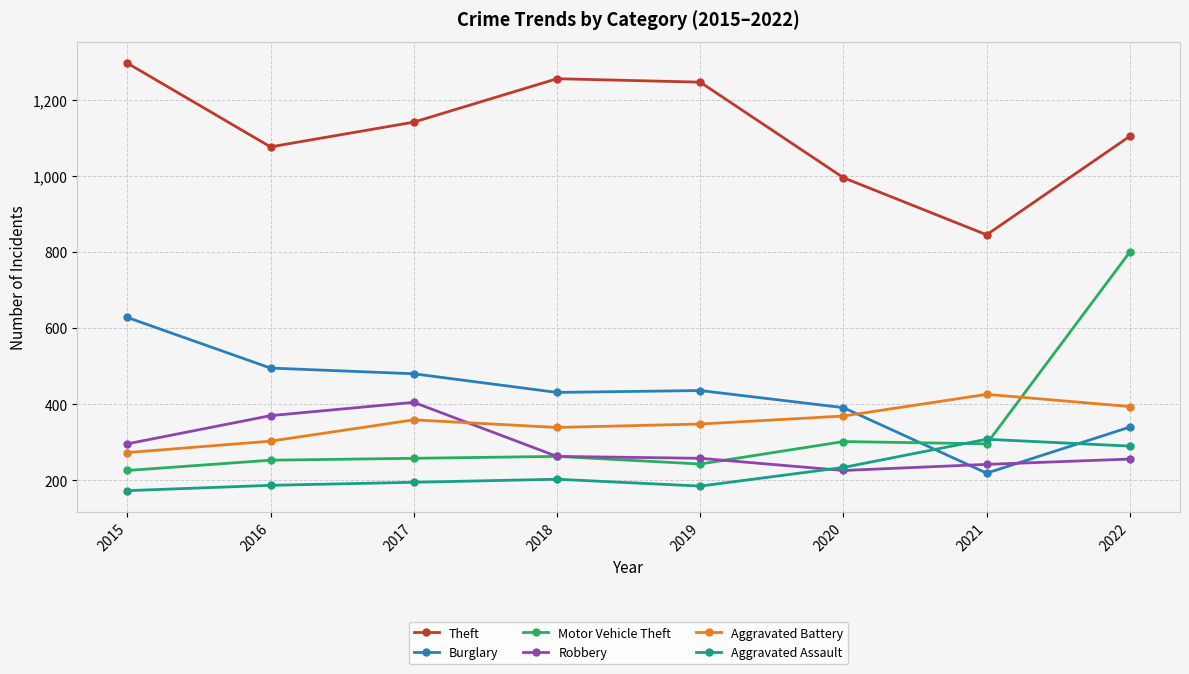

Where is Theft nearest to the value 1070?

2016